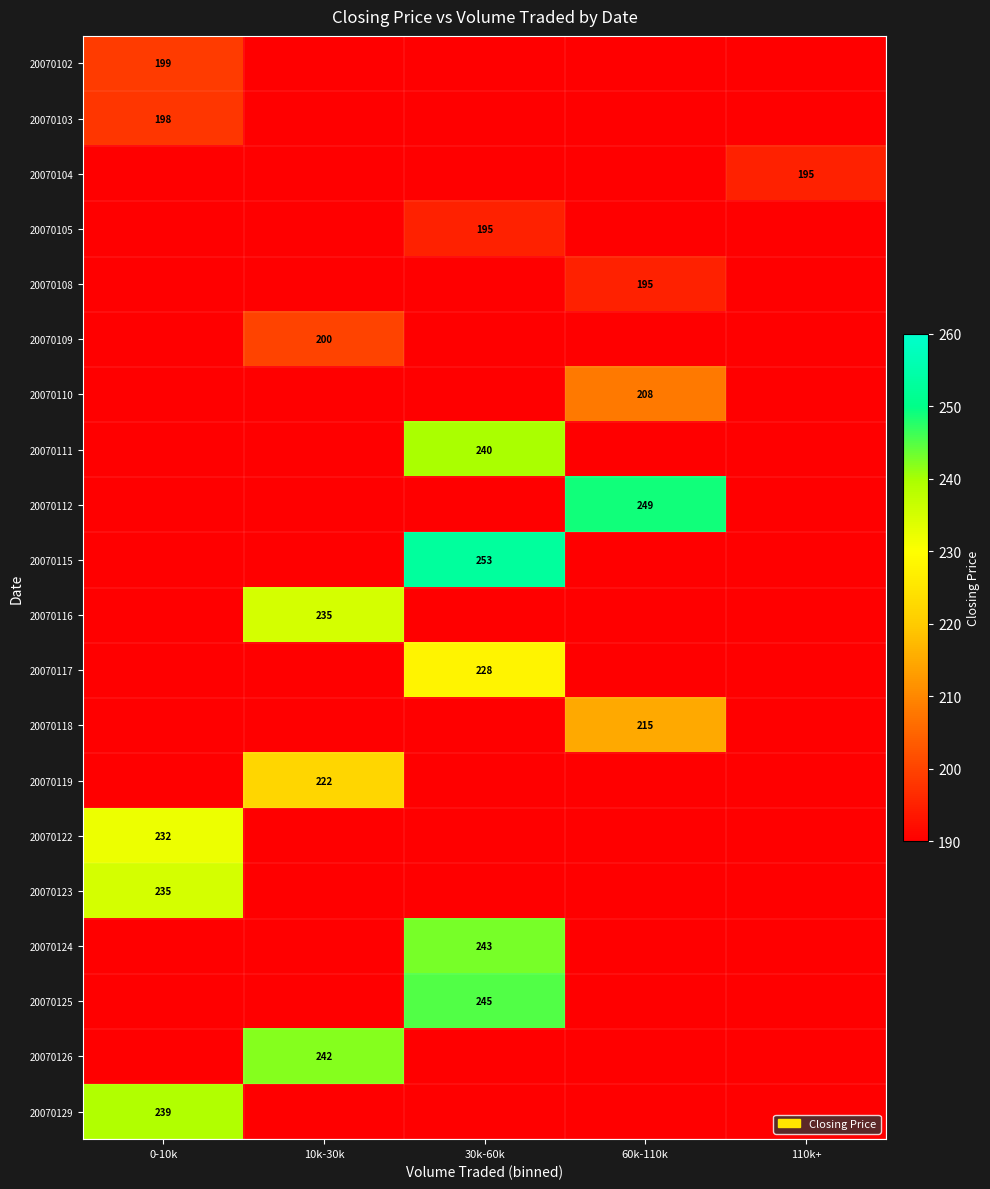

The 20070124 series shows 115 at 30k-60k. True or false?

False